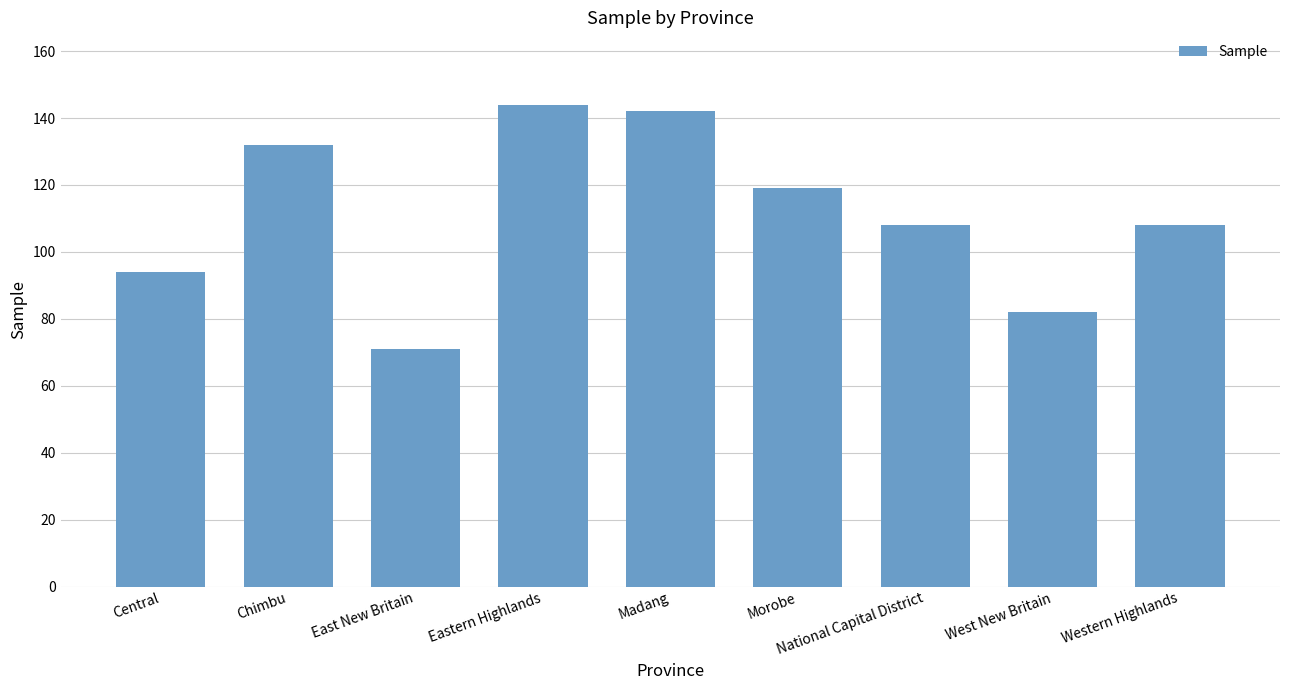

What is the difference between the second highest and second lowest values?

60